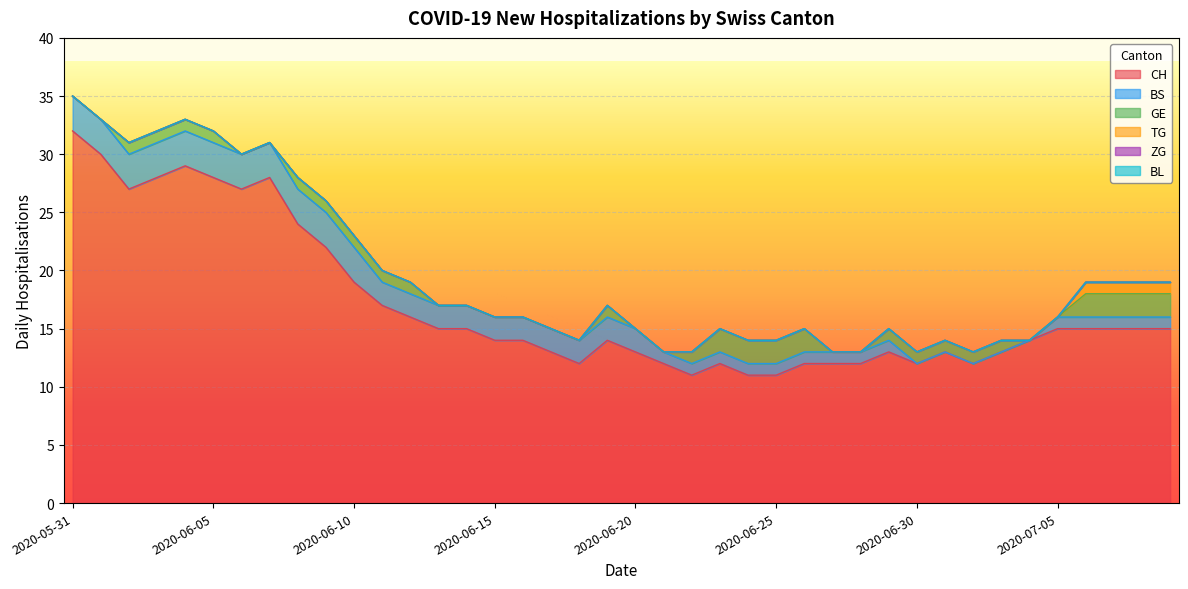

What is the label of the 20th point from the right?

2020-06-20